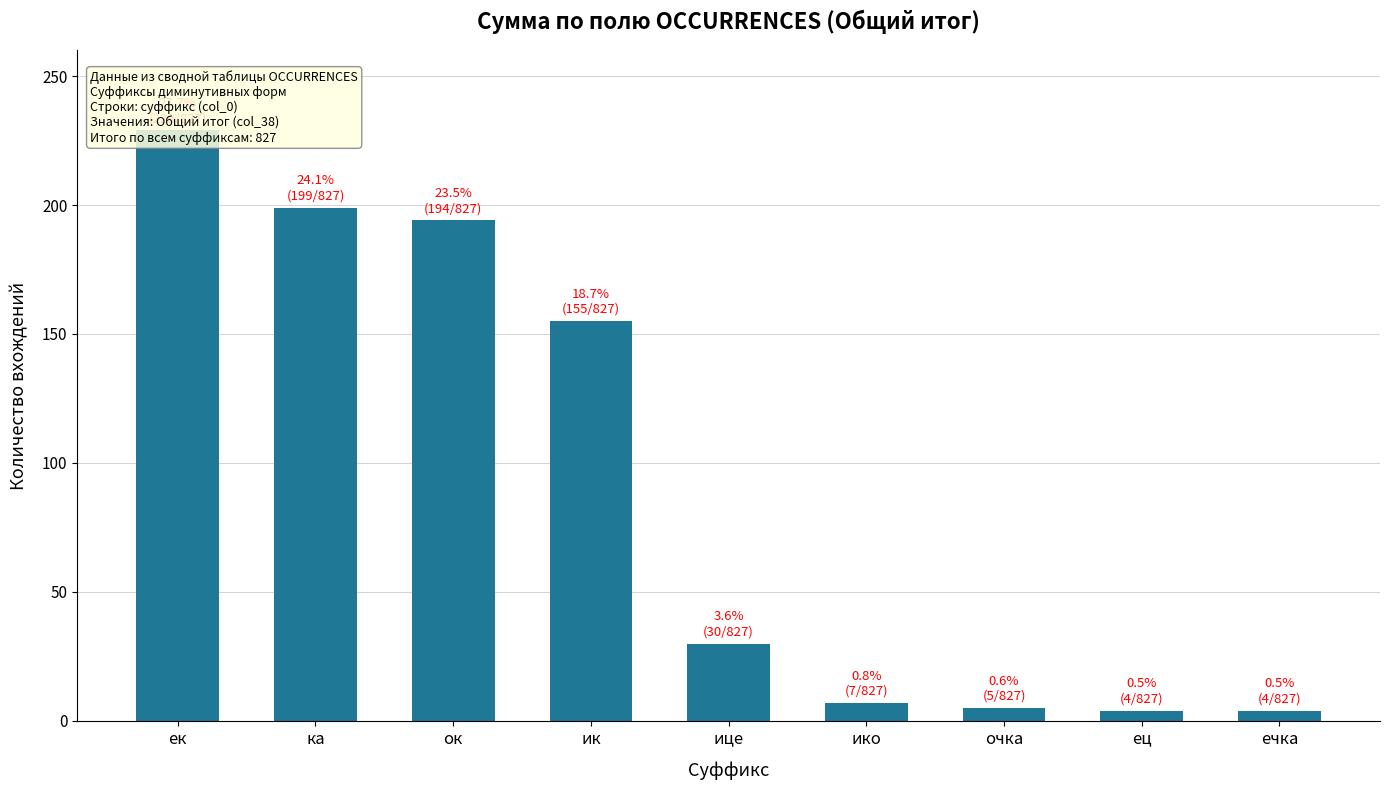

Are the bars horizontal?

No